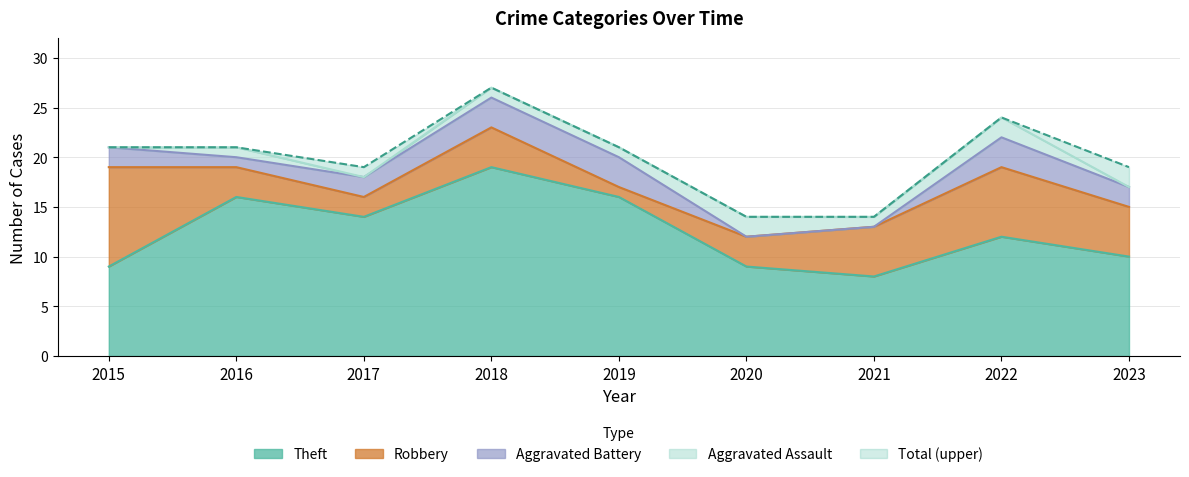

How many lines are shown in the chart?

5